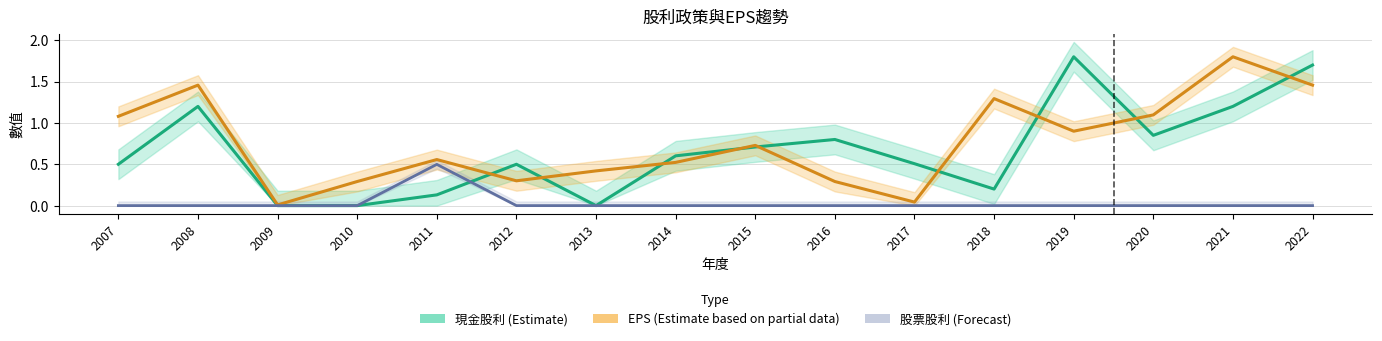

What is the total value across all series at 2008?

2.7